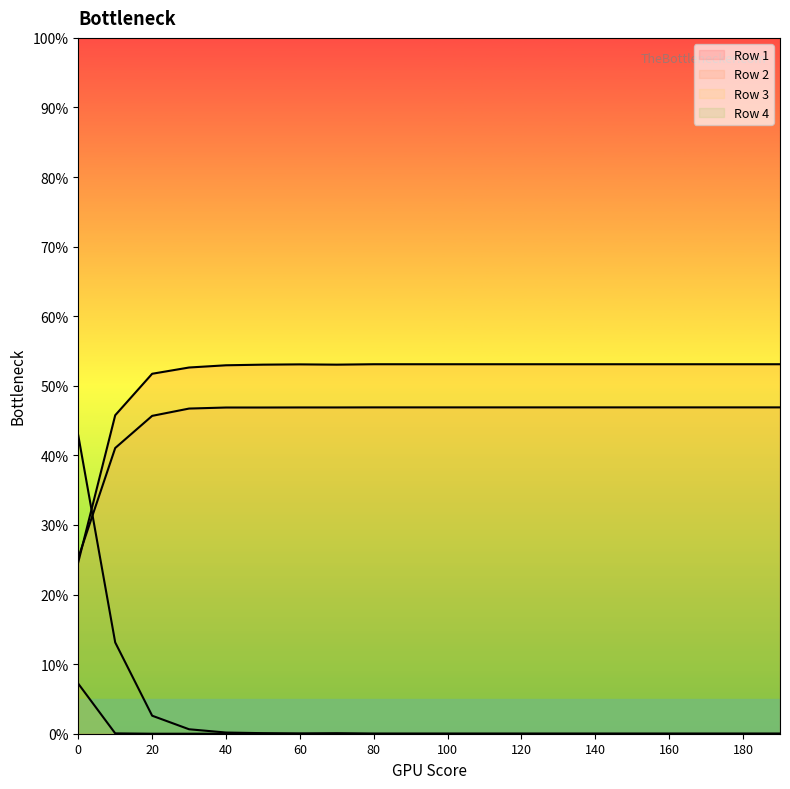

How many series are shown in this chart?

4